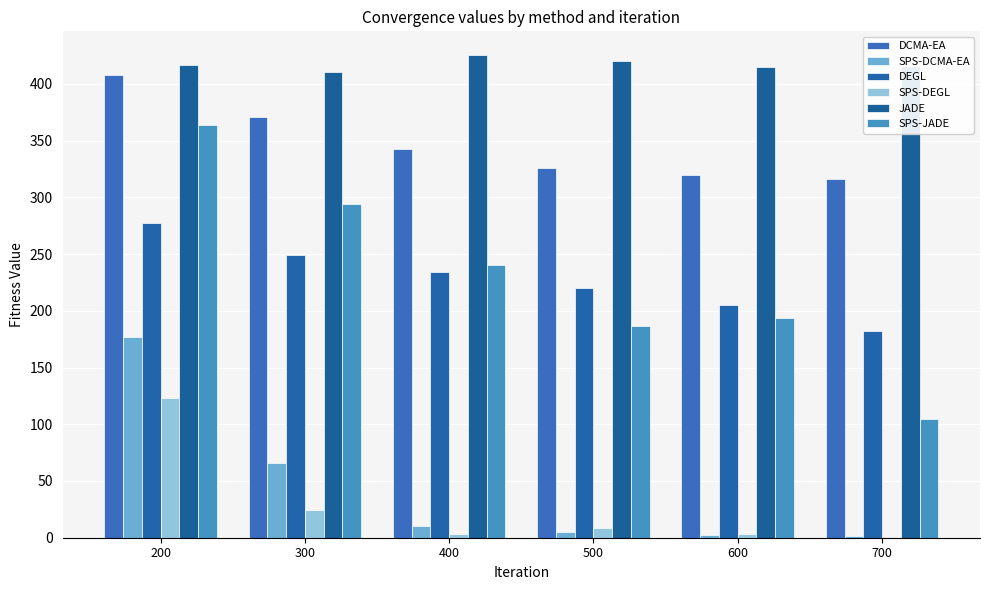

What are all the series names shown in the legend?

DCMA-EA, SPS-DCMA-EA, DEGL, SPS-DEGL, JADE, SPS-JADE